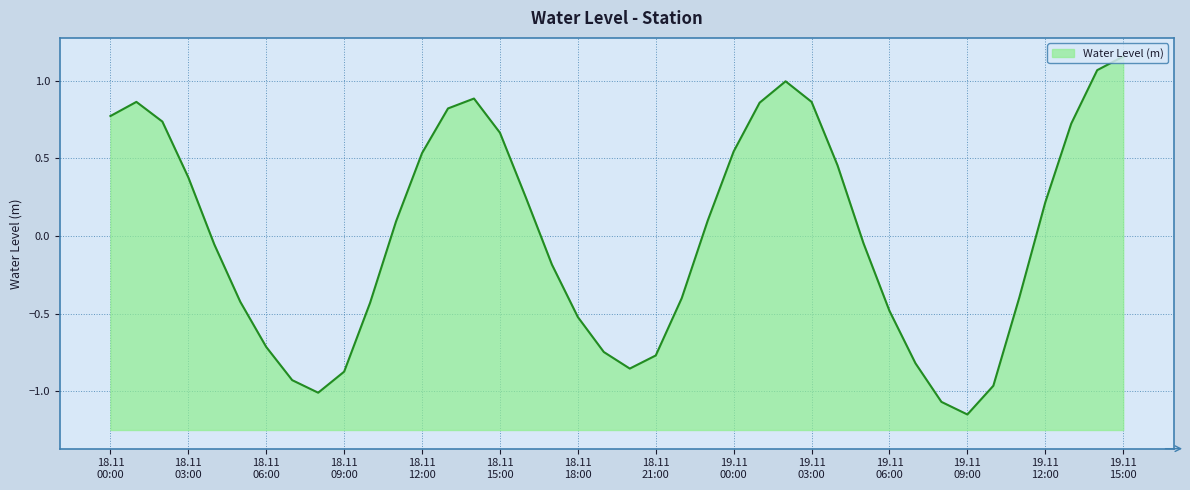

How many points are higher than both their immediate neighbors (excluding endpoints)?

3